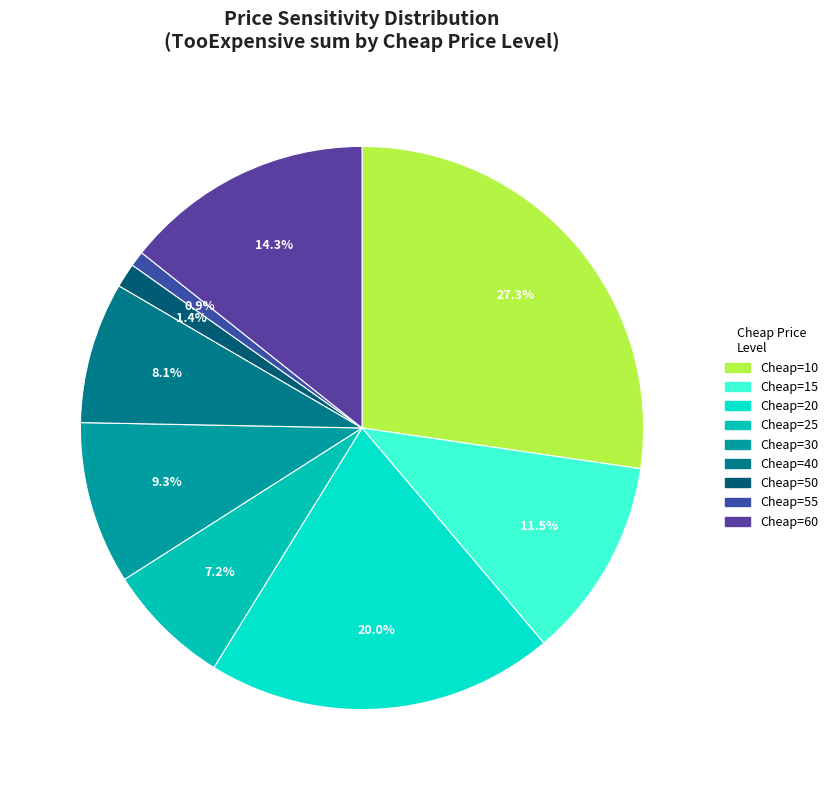

How many slices are in this pie chart?

9